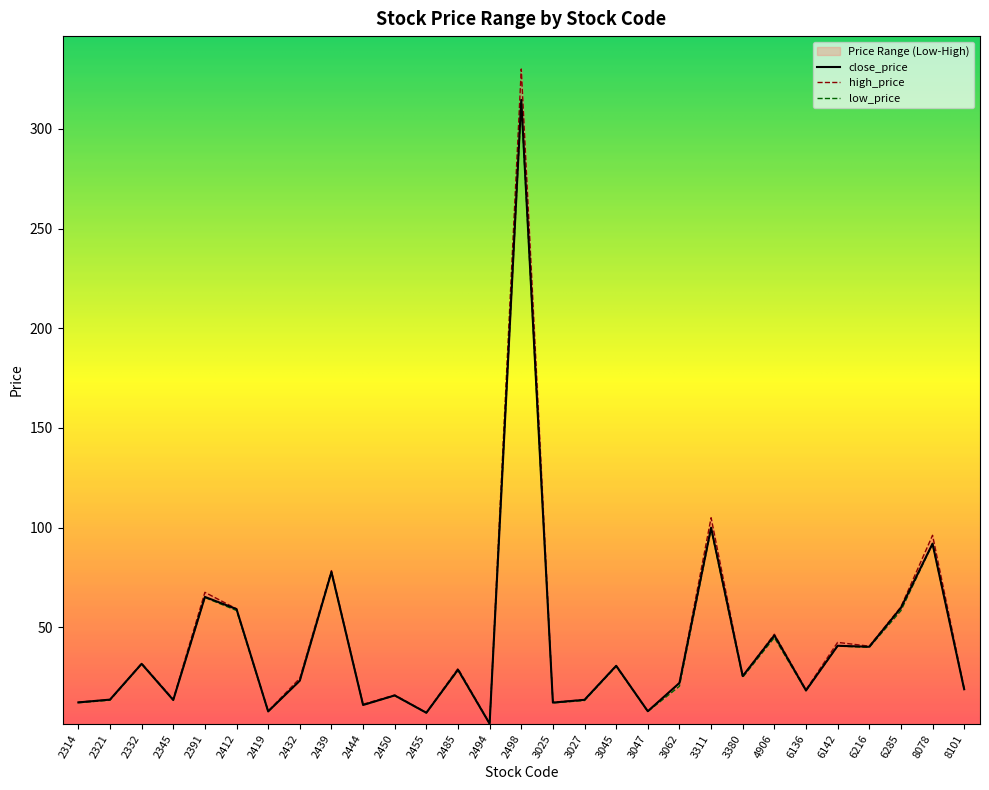

Which category has the lowest value across all series?

2494